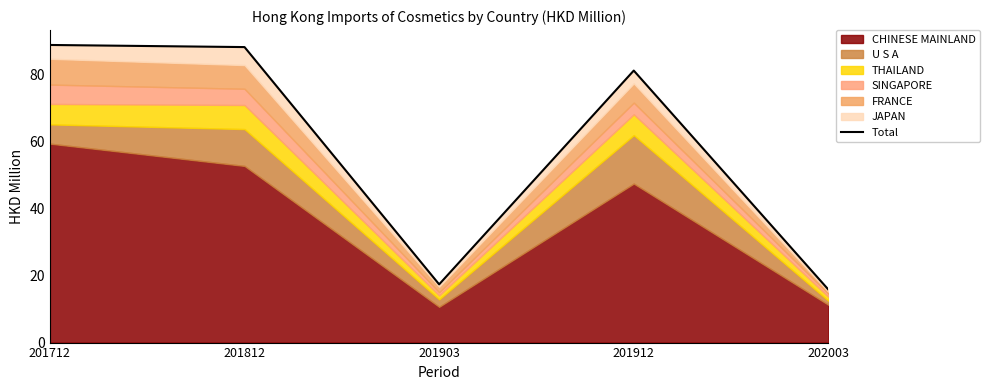

Reading left to right, what are all the values shown in this chart?

201712=88.9	201812=88.3	201903=17.4	201912=81.3	202003=15.8